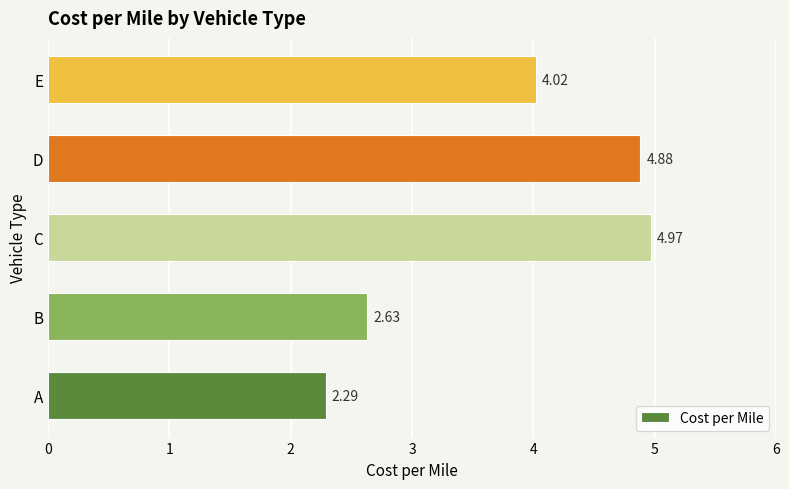

Does the chart contain stacked bars?

No